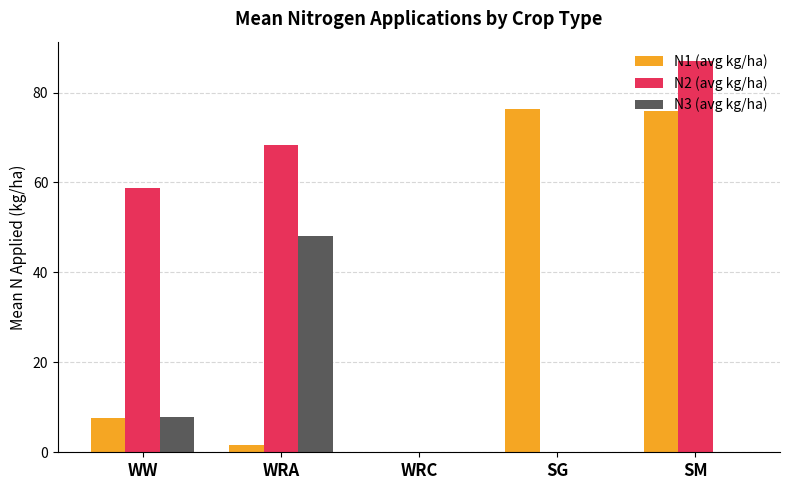

Reading left to right, transcribe all the data shown in this chart.

N1 (avg kg/ha): WW=7.6	WRA=1.5	WRC=0.0	SG=76.4	SM=75.9
N2 (avg kg/ha): WW=58.9	WRA=68.4	WRC=0.0	SG=0.0	SM=87.0
N3 (avg kg/ha): WW=7.9	WRA=48.1	WRC=0.0	SG=0.0	SM=0.0